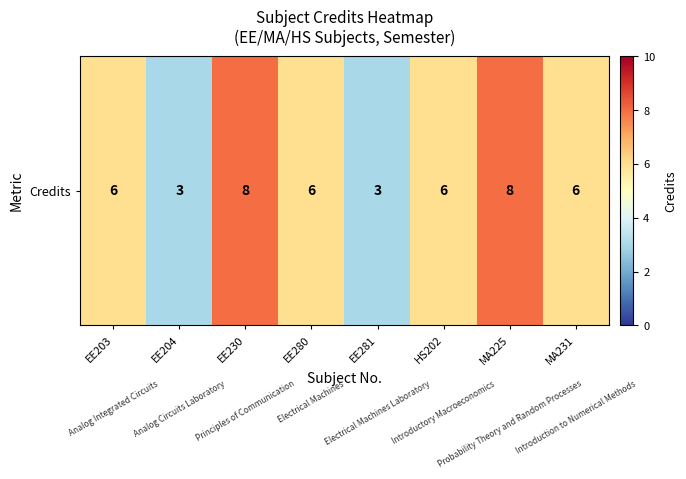

The value at EE230 is 8. True or false?

True